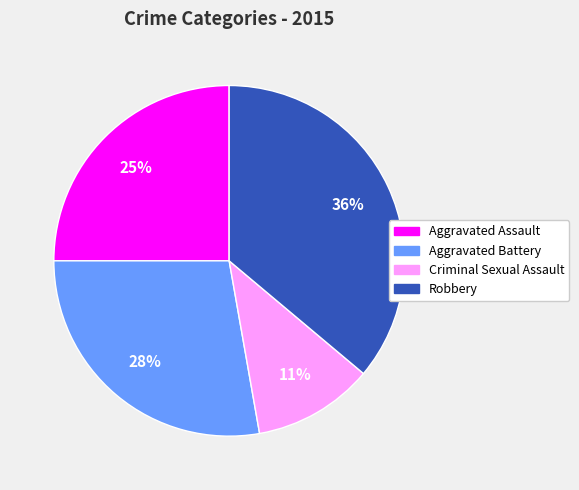

How many slices are in this pie chart?

4